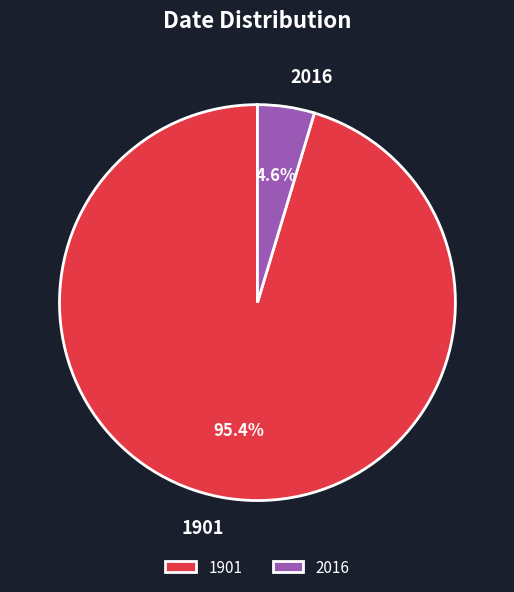

To the nearest percent, what is the combined percentage of 1901 and 2016?

100%